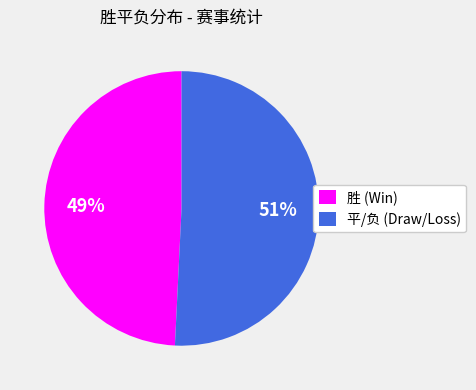

Is there a majority slice in this chart?

Yes